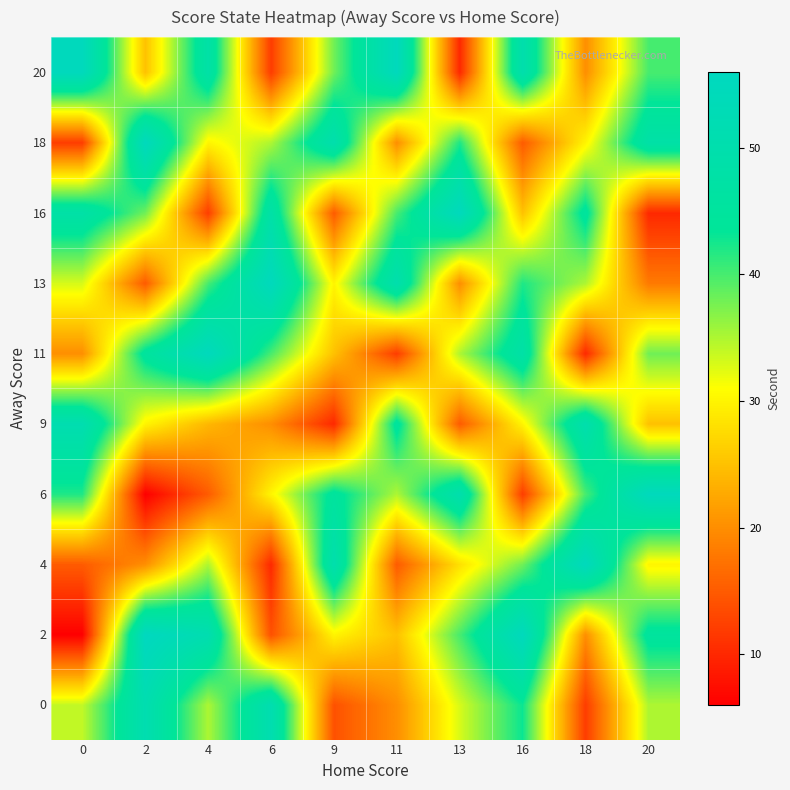

Reading right to left, what are all the values shown in this chart?

0: 20=35	18=12	16=43	13=33	11=20	9=14	6=51	4=35	2=51	0=34
2: 20=45	18=20	16=55	13=40	11=25	9=30	6=14	4=51	2=56	0=6
4: 20=30	18=55	16=38	13=28	11=15	9=50	6=10	4=35	2=20	0=15
6: 20=55	18=40	16=12	13=50	11=35	9=45	6=30	4=15	2=6	0=42
9: 20=25	18=50	16=30	13=15	11=45	9=10	6=20	4=24	2=30	0=51
11: 20=38	18=10	16=48	13=35	11=12	9=25	6=40	4=55	2=45	0=20
13: 20=18	18=35	16=42	13=20	11=50	9=30	6=55	4=40	2=15	0=33
16: 20=10	18=45	16=25	13=55	11=40	9=15	6=48	4=12	2=38	0=48
18: 20=48	18=30	16=15	13=42	11=20	9=50	6=35	4=30	2=55	0=12
20: 20=40	18=20	16=50	13=10	11=55	9=38	6=12	4=48	2=25	0=55